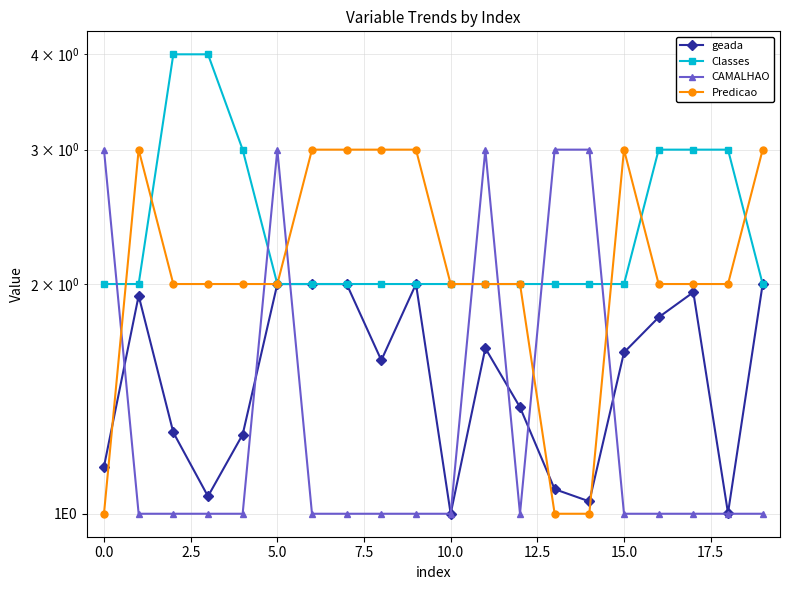

True or false: geada and Classes cross at least once.

False